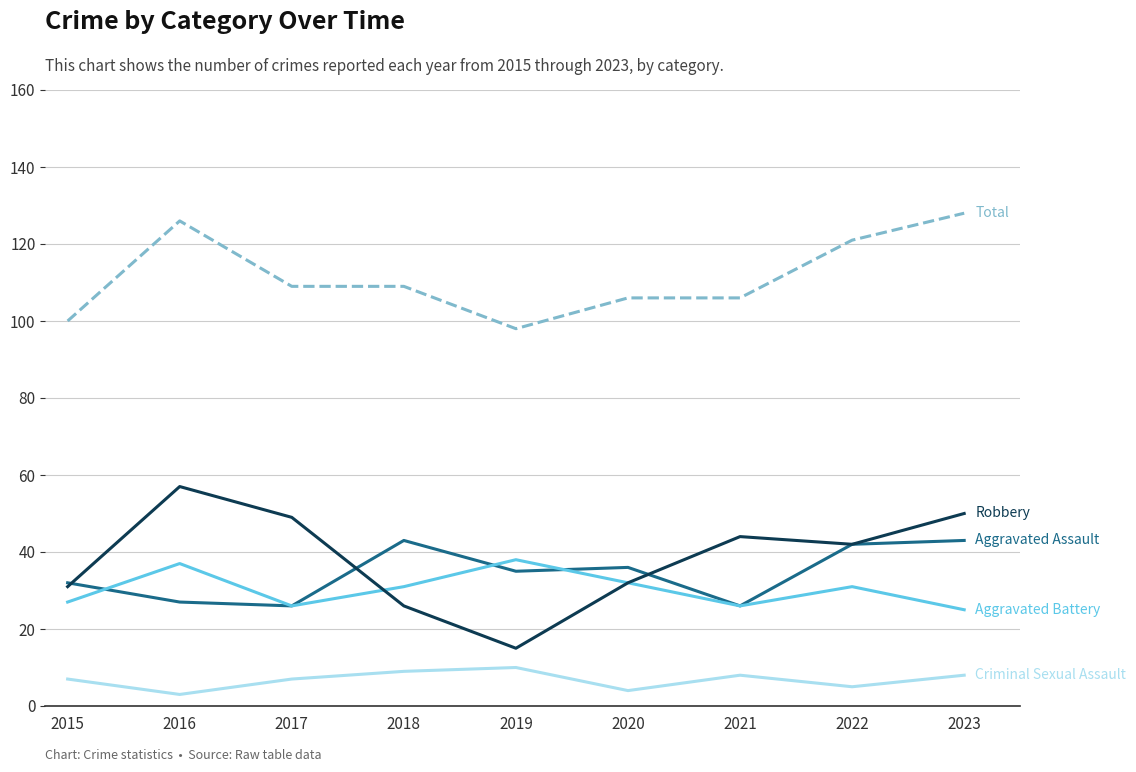

What is the maximum value shown in the chart?

128